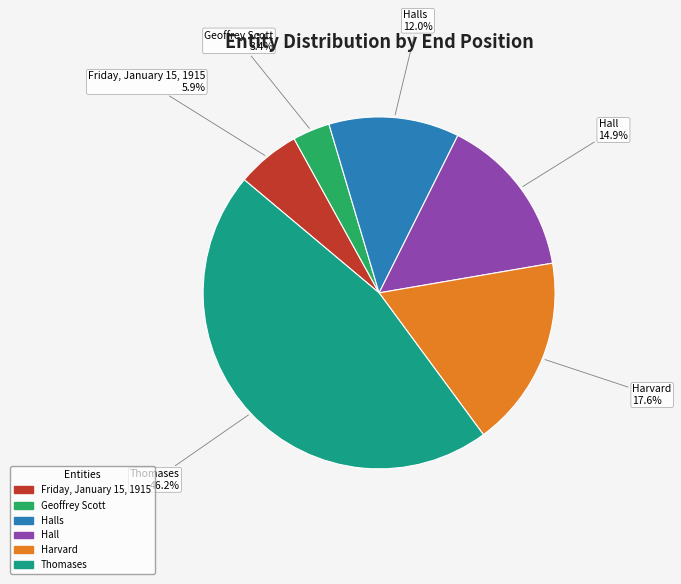

Is there a majority slice in this chart?

No